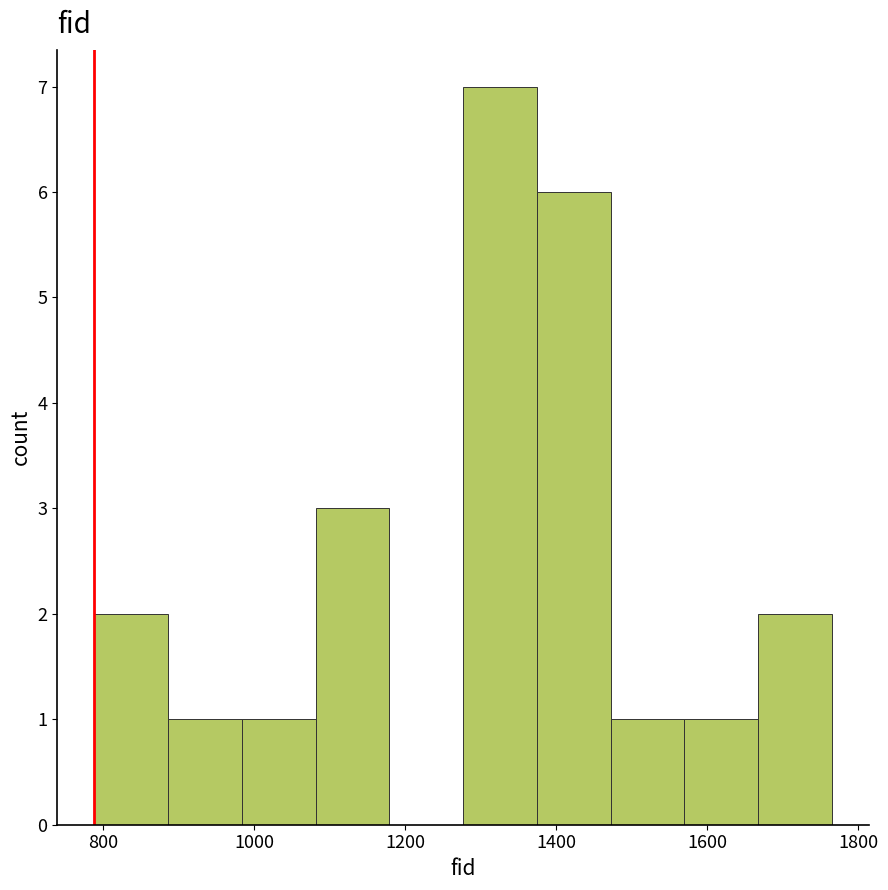

Over which range of the x-axis is the bar tallest?

1280 to 1380